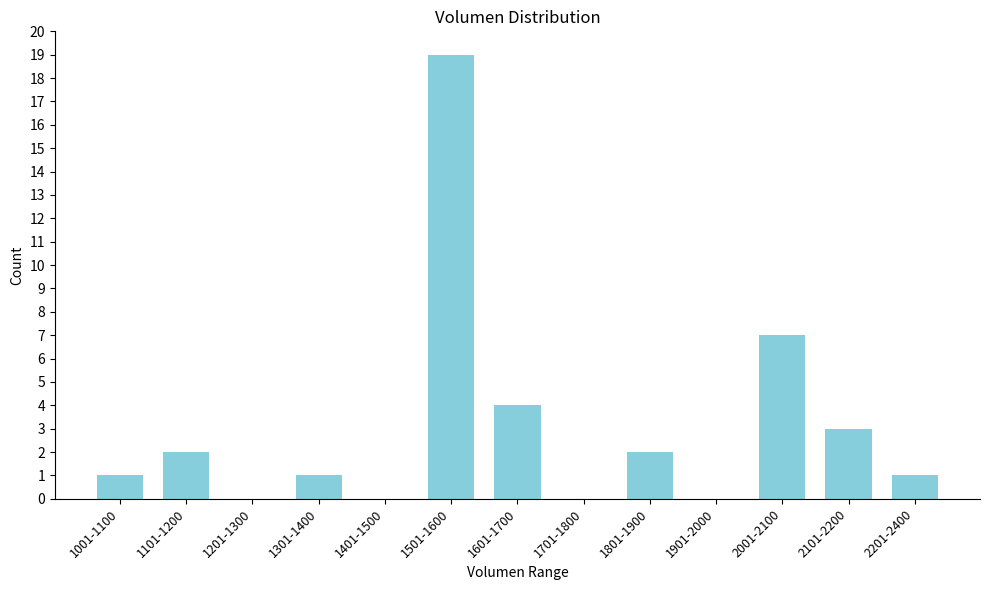

Reading right to left, list all the values displayed in this chart.

2201-2400=1	2101-2200=3	2001-2100=7	1901-2000=0	1801-1900=2	1701-1800=0	1601-1700=4	1501-1600=19	1401-1500=0	1301-1400=1	1201-1300=0	1101-1200=2	1001-1100=1